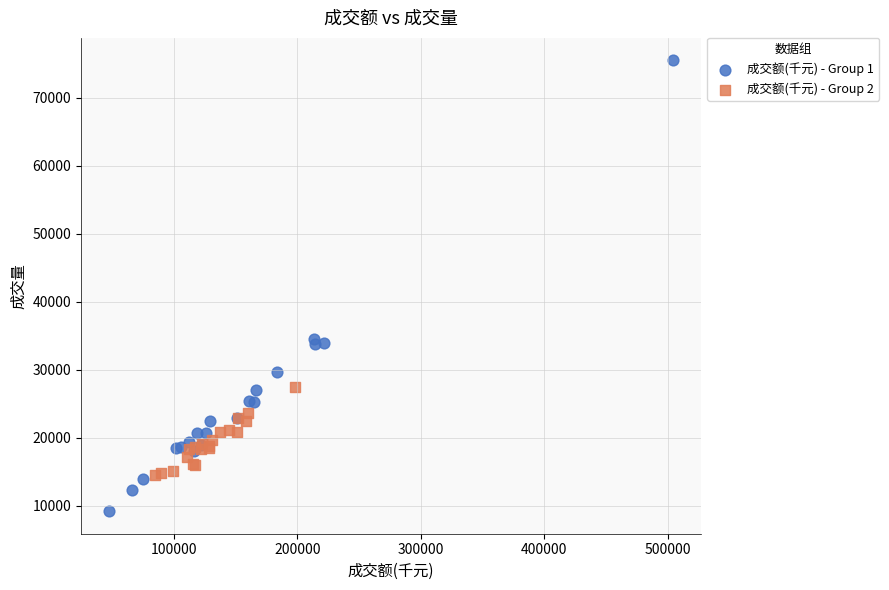

Which series has the largest Y range (max minus min)?

成交额(千元) - Group 1